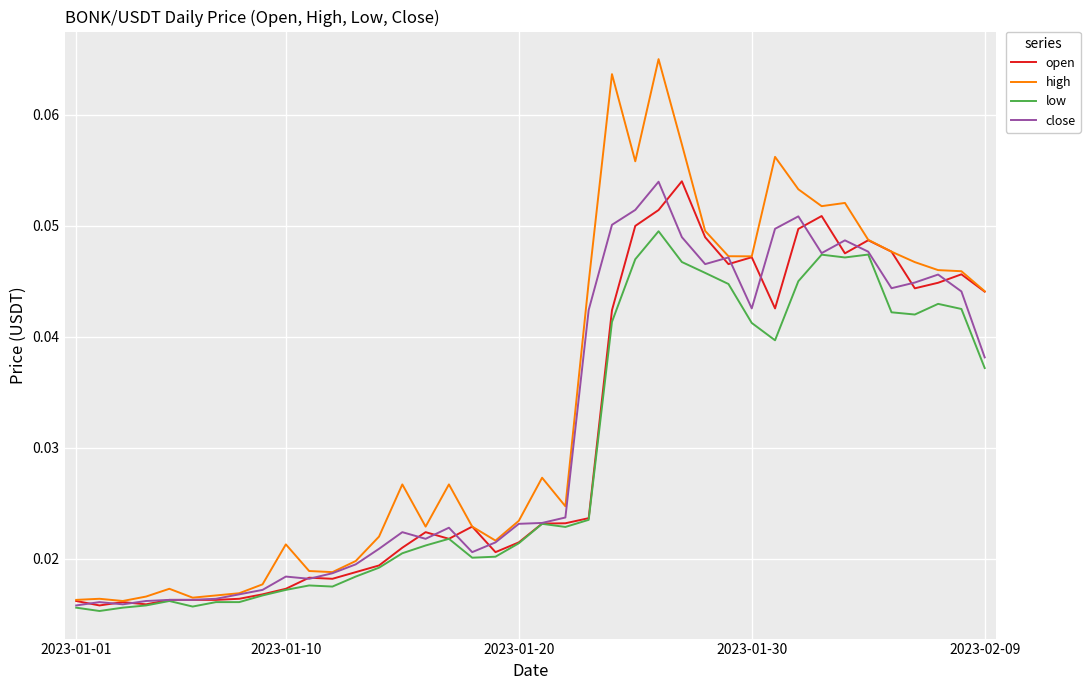

Which series has the largest range (max minus min)?

high